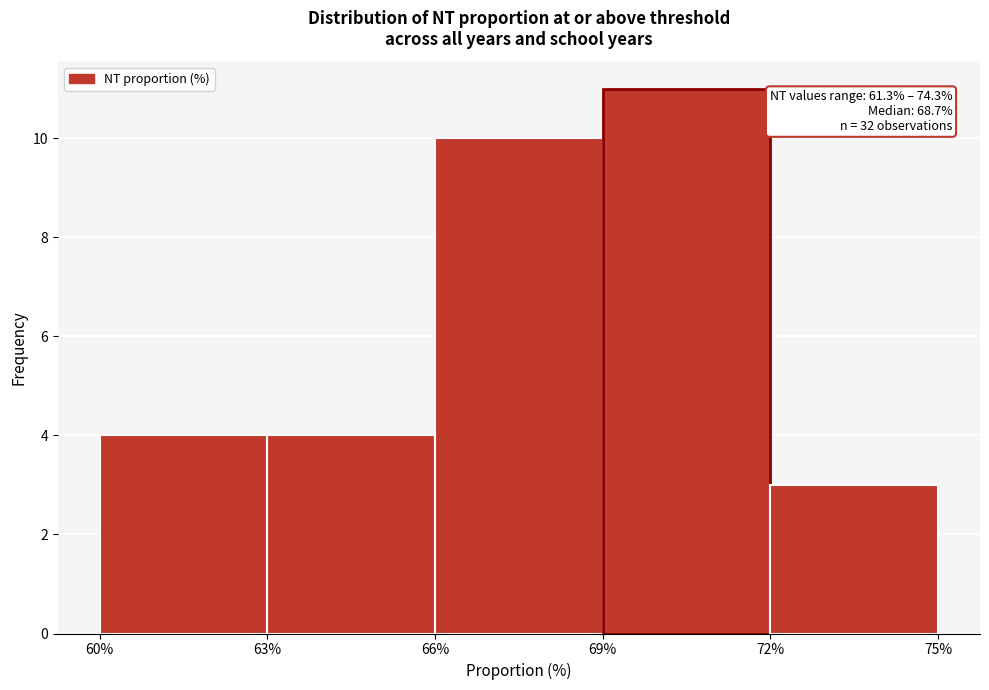

Which range on the x-axis has the tallest bar?

69% to 72%